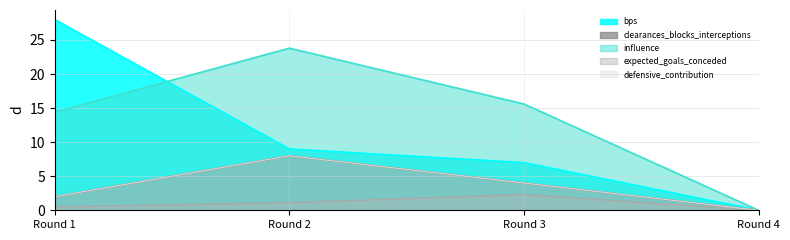

True or false: clearances_blocks_interceptions and influence intersect in this chart.

False